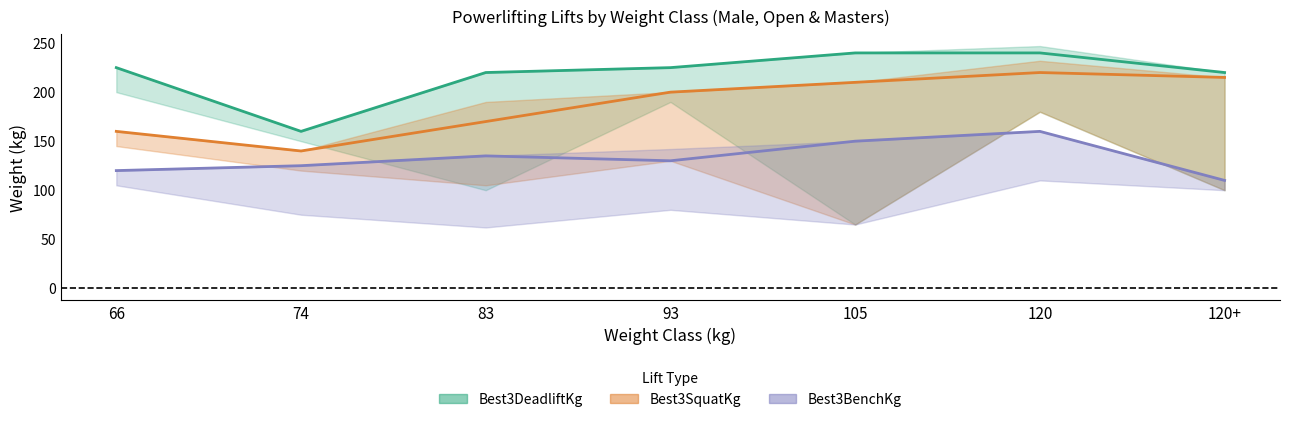

Reading left to right, what are all the values shown in this chart?

Best3SquatKg: 66=160	74=140	83=170	93=200	105=210	120=220	120+=215
Best3BenchKg: 66=120	74=125	83=135	93=130	105=150	120=160	120+=110
Best3DeadliftKg: 66=225	74=160	83=220	93=225	105=240	120=240	120+=220